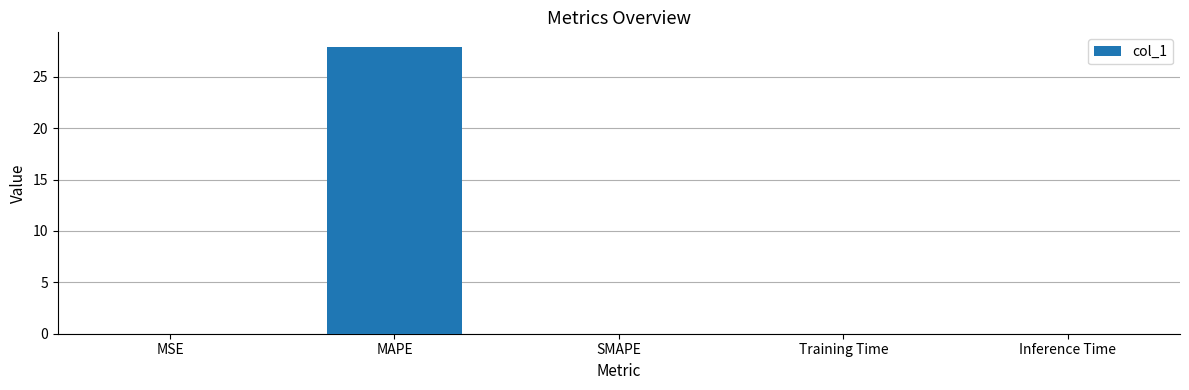

The chart shows a value of 41.6 at MAPE. True or false?

False